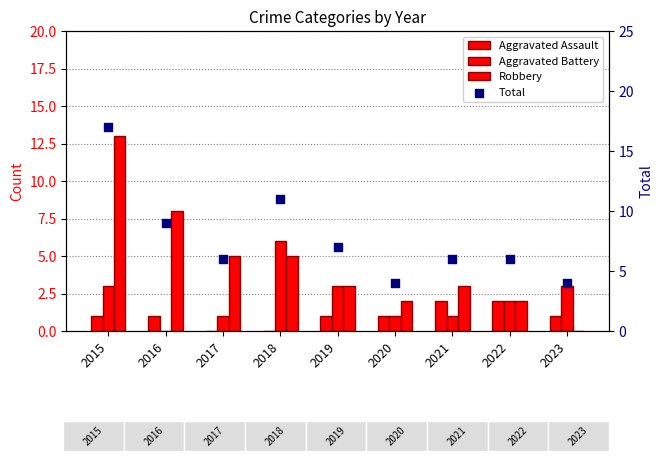

Which series contains the lowest Y value?

Aggravated Assault